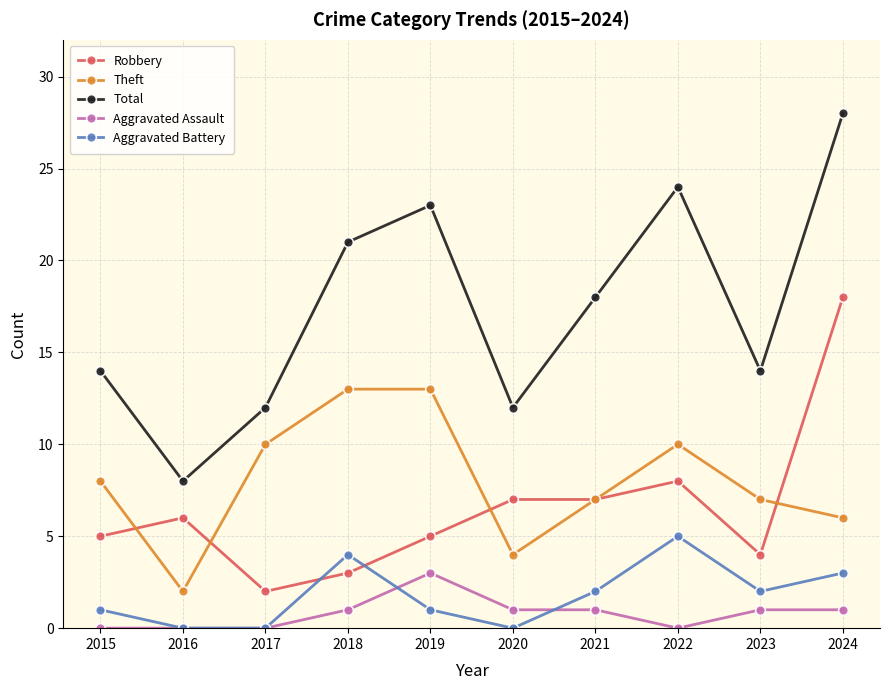

What is the difference between the highest and lowest values at 2018?

20